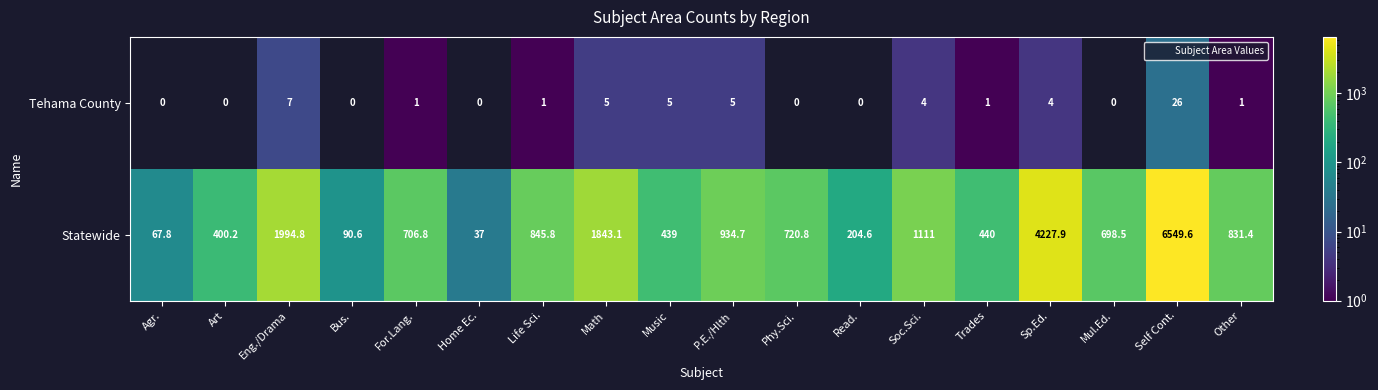

At which label does Tehama County reach its peak?

Self Cont.